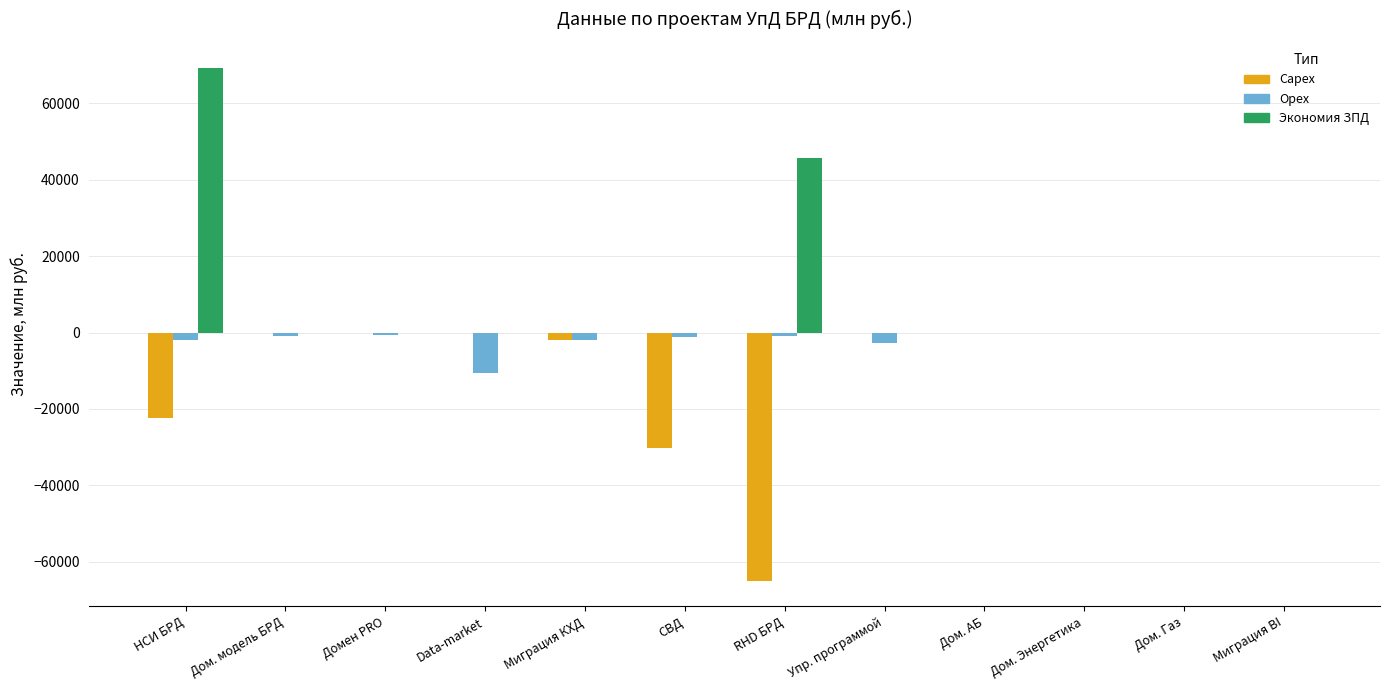

Are the bars horizontal?

No